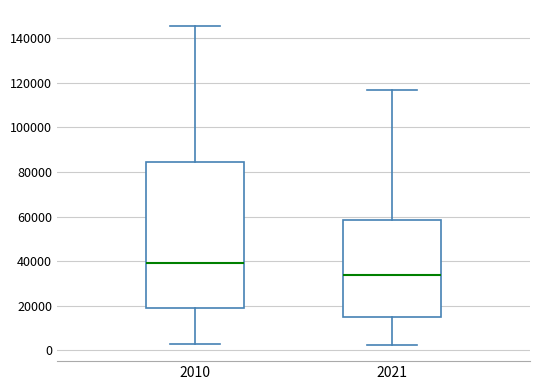

Reading left to right, read every box against the y-axis: the position of its median line, the range the box covers, and the ends of its whiskers. The values are not printed on the chart, so give them approximately, as read against the axis.

2010: median 40000, box 20000 to 84000, whiskers 2000 to 146000
2021: median 34000, box 14000 to 58000, whiskers 2000 to 116000